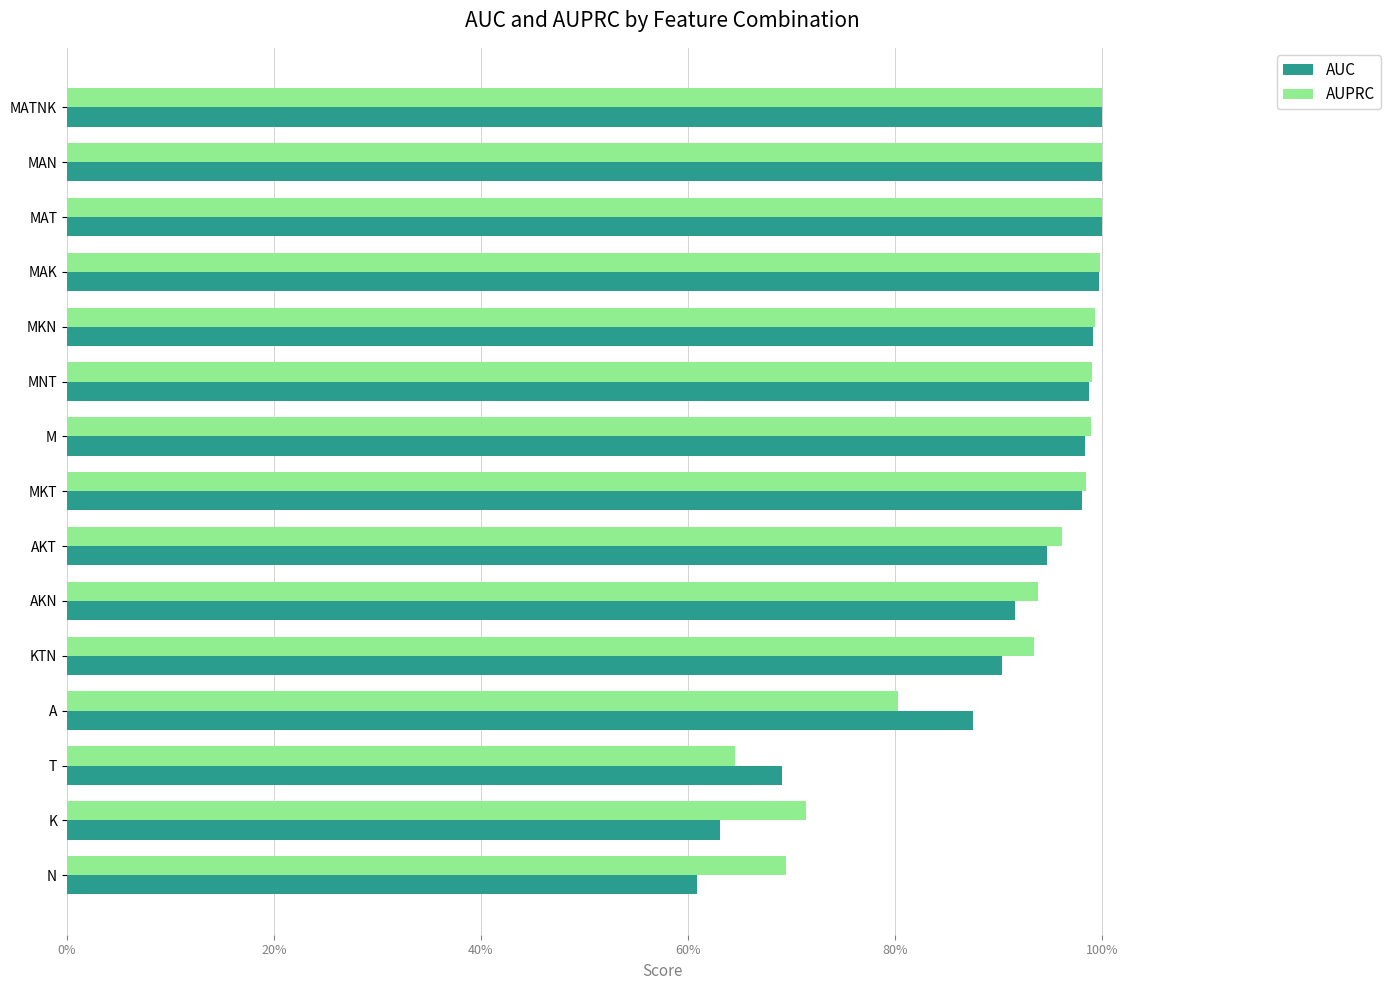

Reading right to left, transcribe all the data shown in this chart.

AUC: 1.0	1.0	1.0	1.0	1.0	1.0	1.0	1.0	0.9	0.9	0.9	0.9	0.7	0.6	0.6
AUPRC: 1.0	1.0	1.0	1.0	1.0	1.0	1.0	1.0	1.0	0.9	0.9	0.8	0.6	0.7	0.7